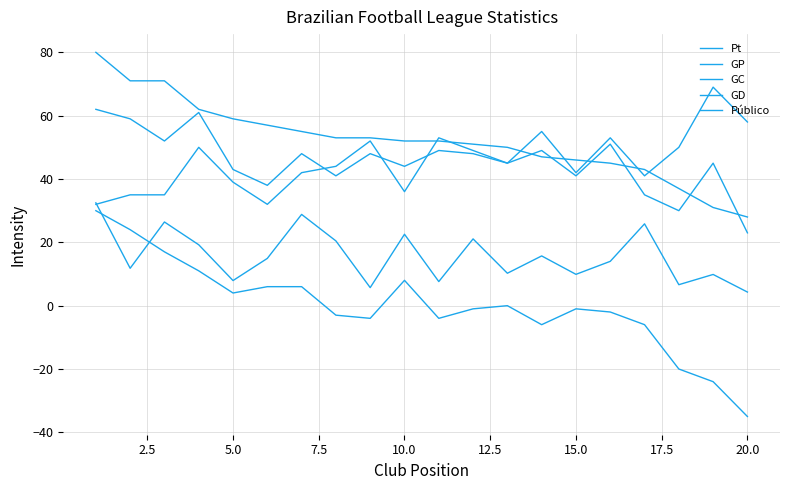

True or false: GP and Público intersect in this chart.

False